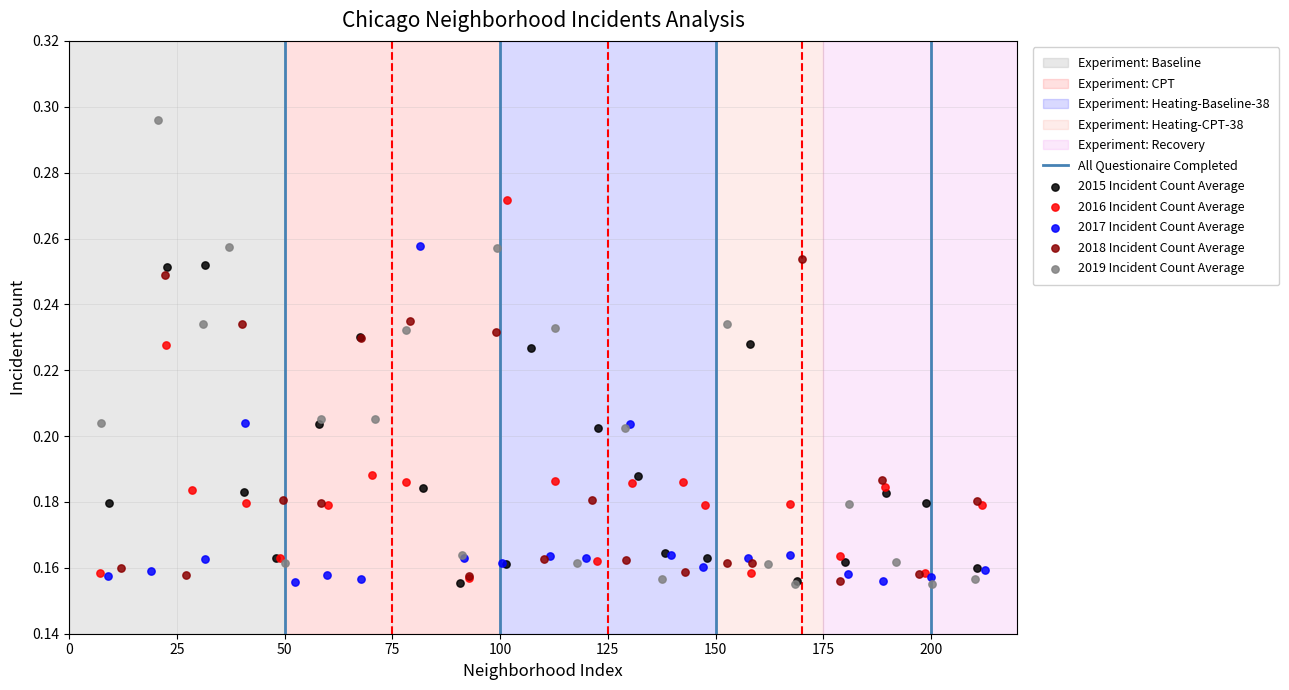

Which series has the widest spread of Y values?

2019 Incident Count Average